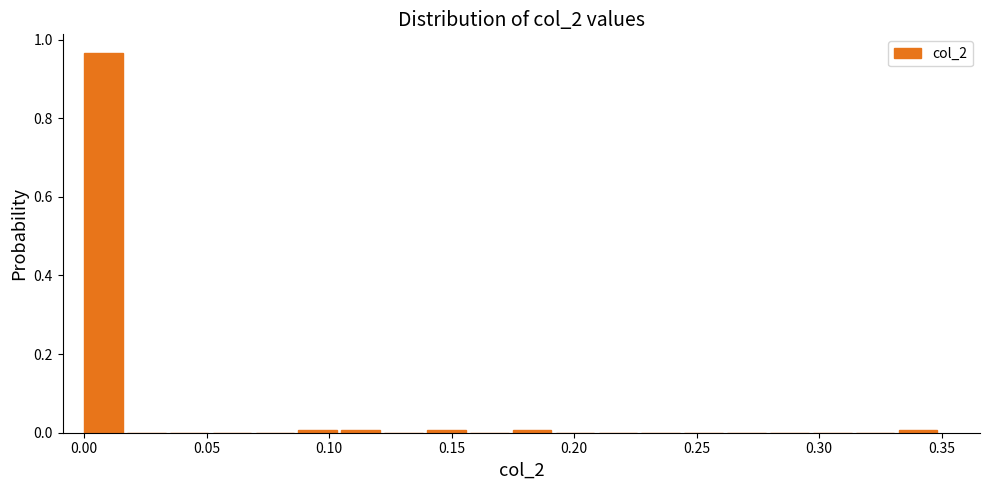

Around what value on the x-axis is the tallest bar? Give the approximate position of its centre, as read against the axis.

0.010